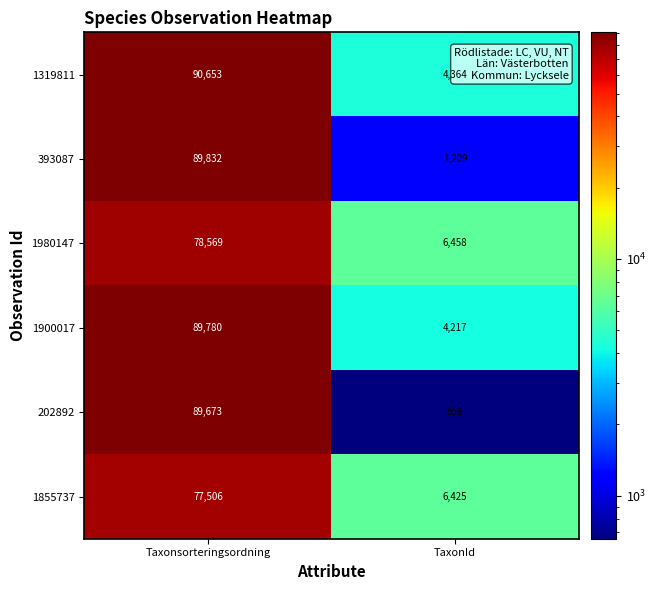

How many series are shown in this chart?

6